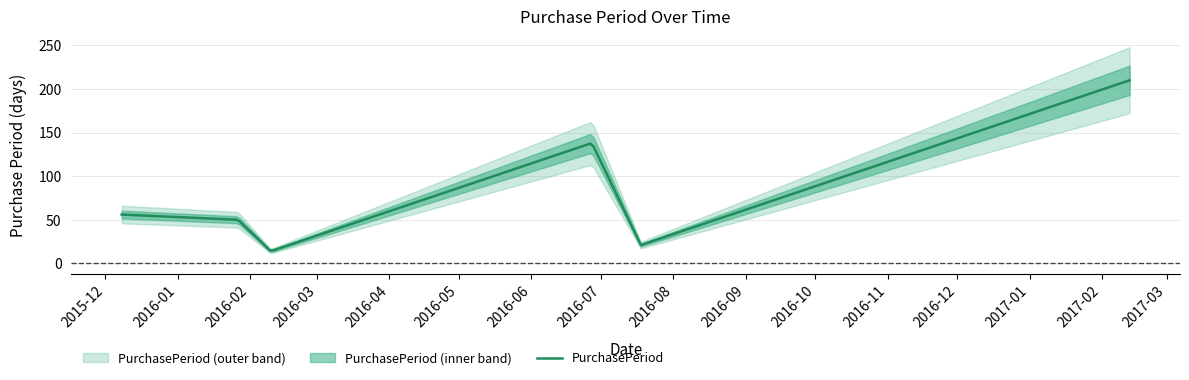

What is the ratio of the value at 2016-02-10 to the value at 2016-07-18?

0.7